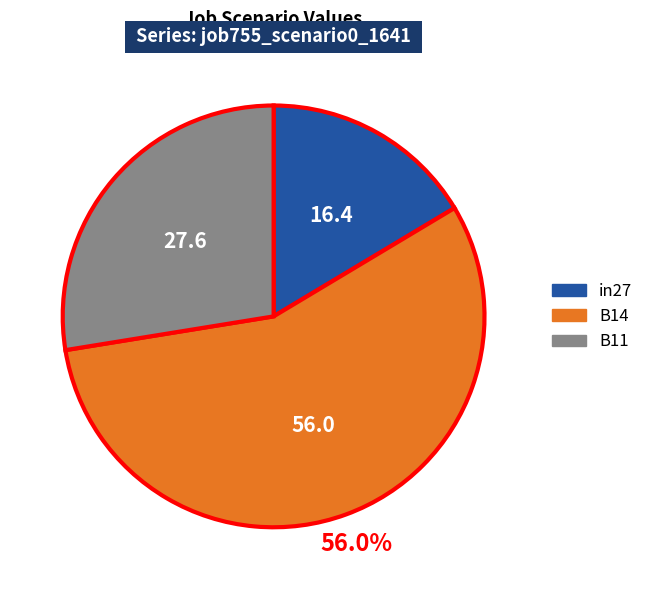

What is the largest slice in the pie chart?

B14